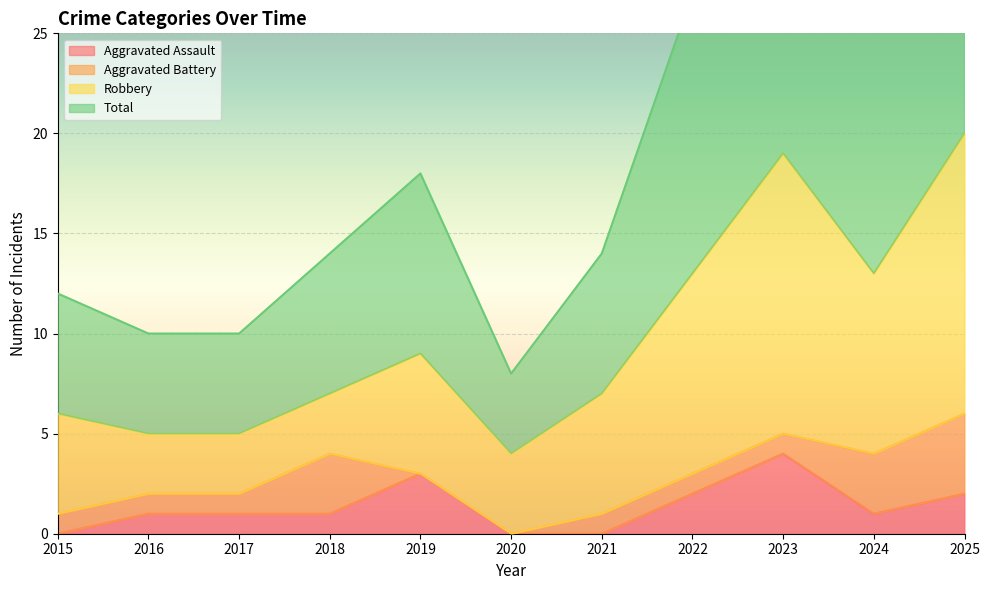

At which label does Aggravated Assault reach its peak?

2023